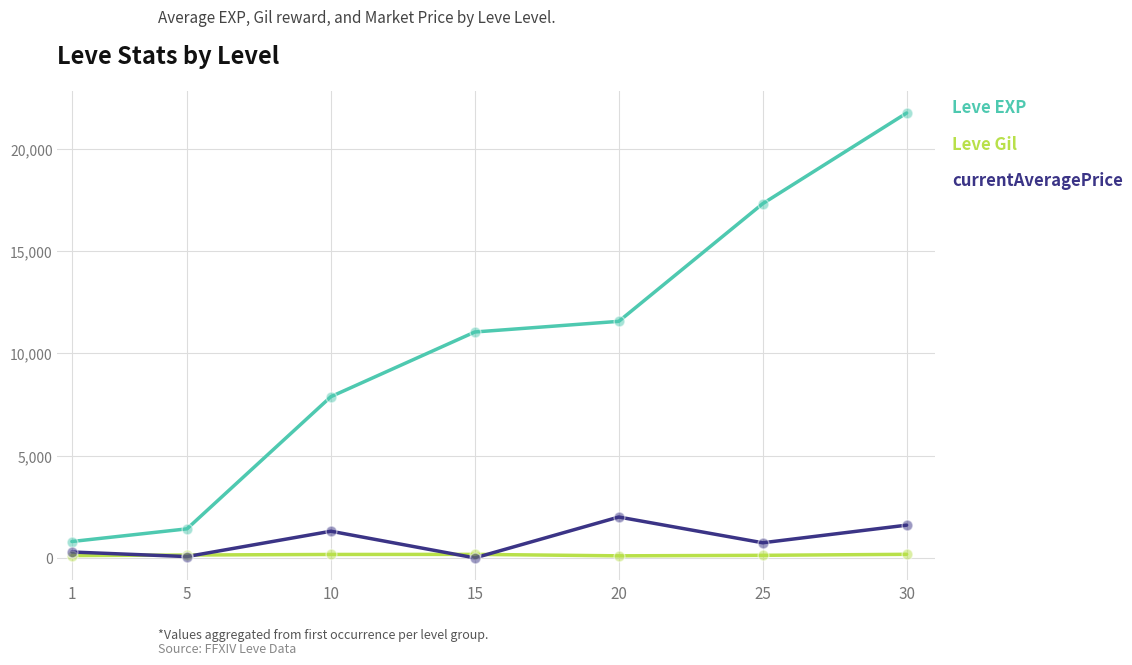

At how many categories does at least one series exceed 8199?

4